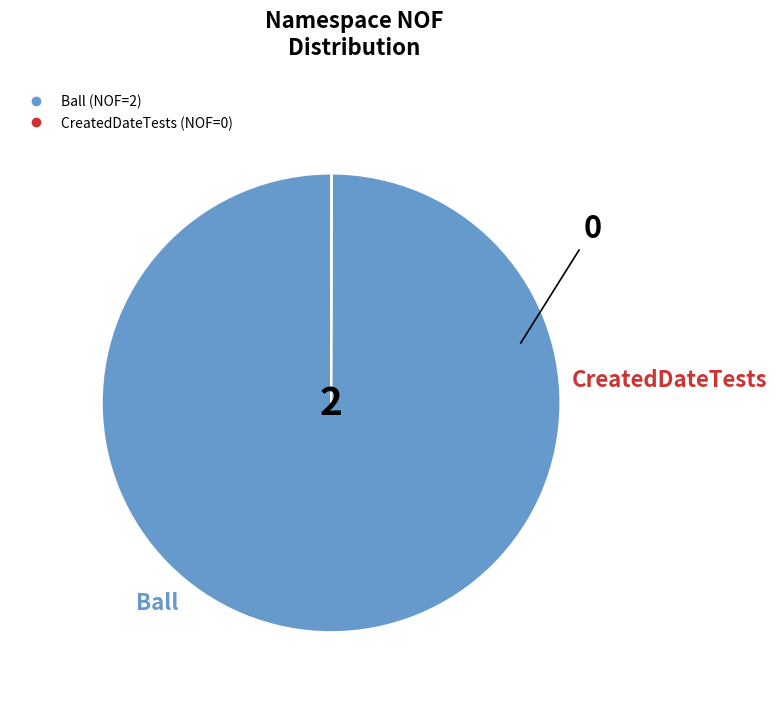

Is there a majority slice in this chart?

Yes